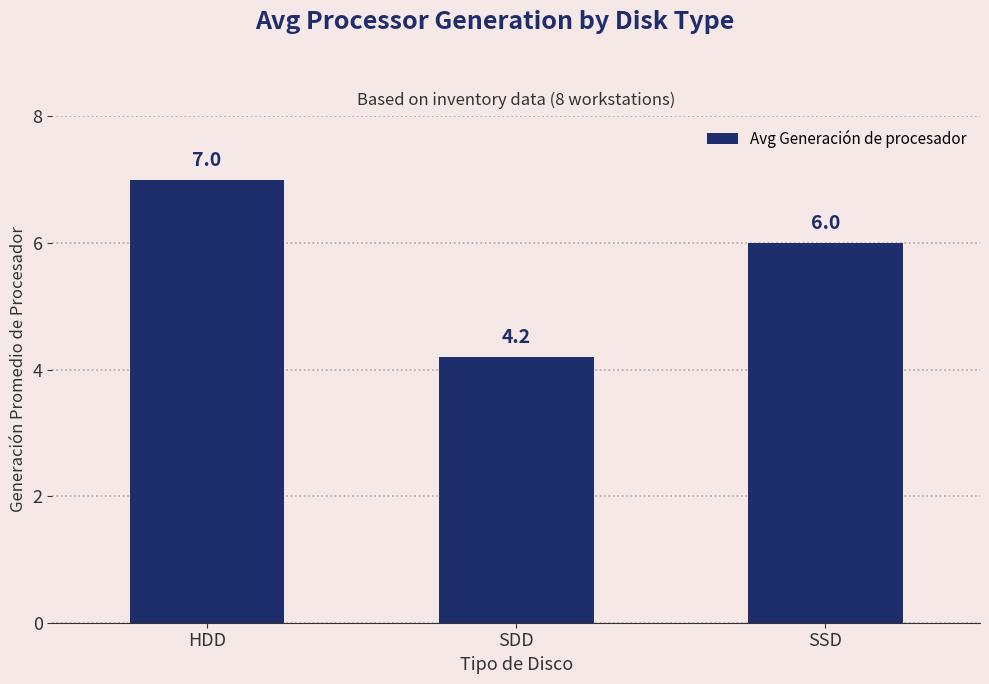

How many bars are there in total?

3